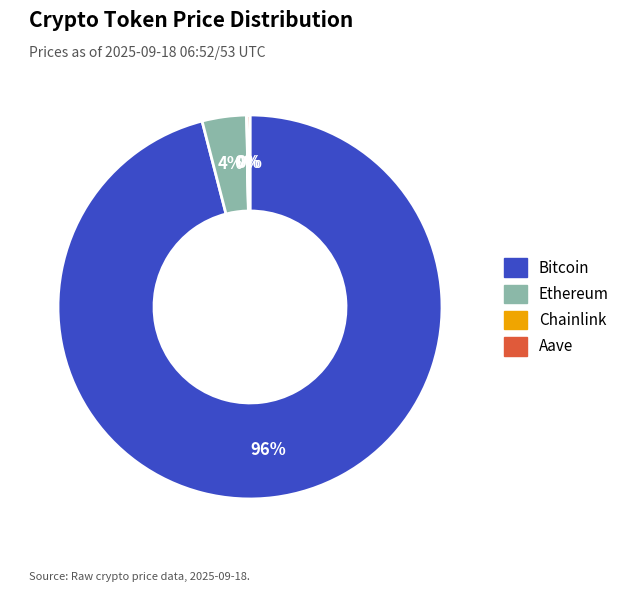

What is the majority slice?

Bitcoin